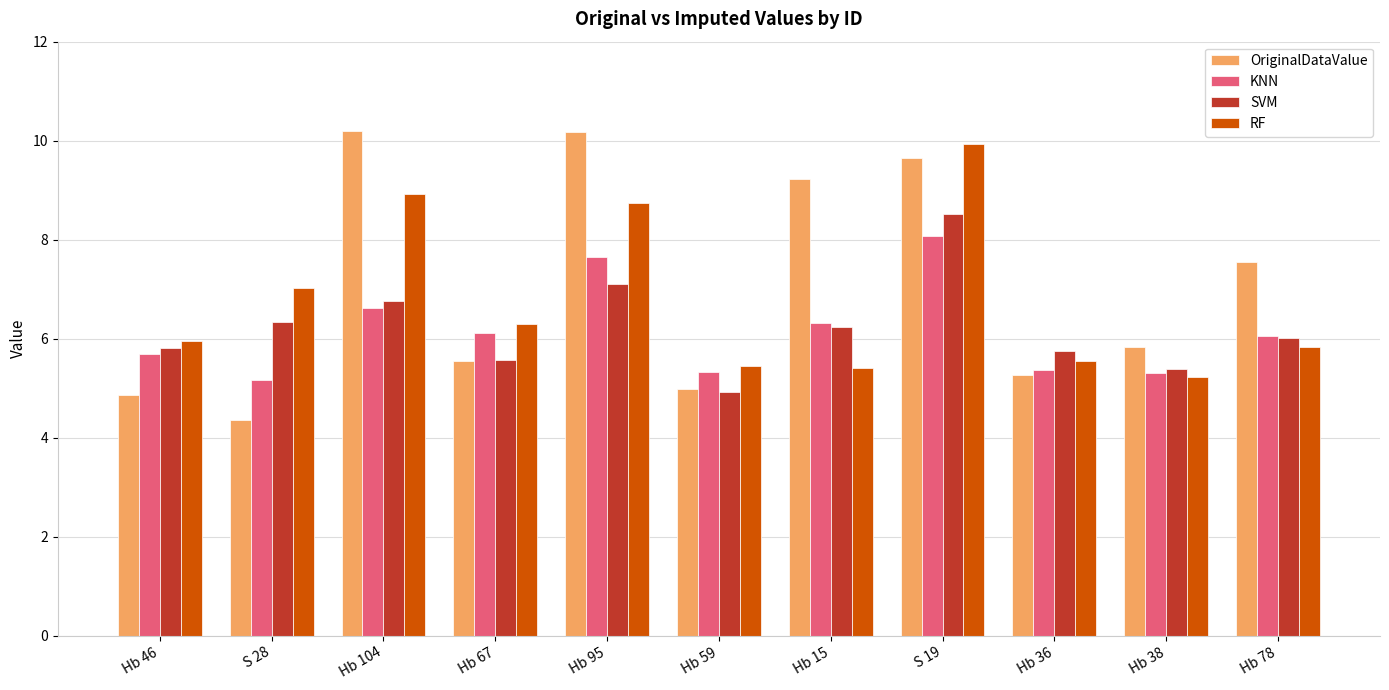

What is the label of the 11th bar from the left?

Hb 78